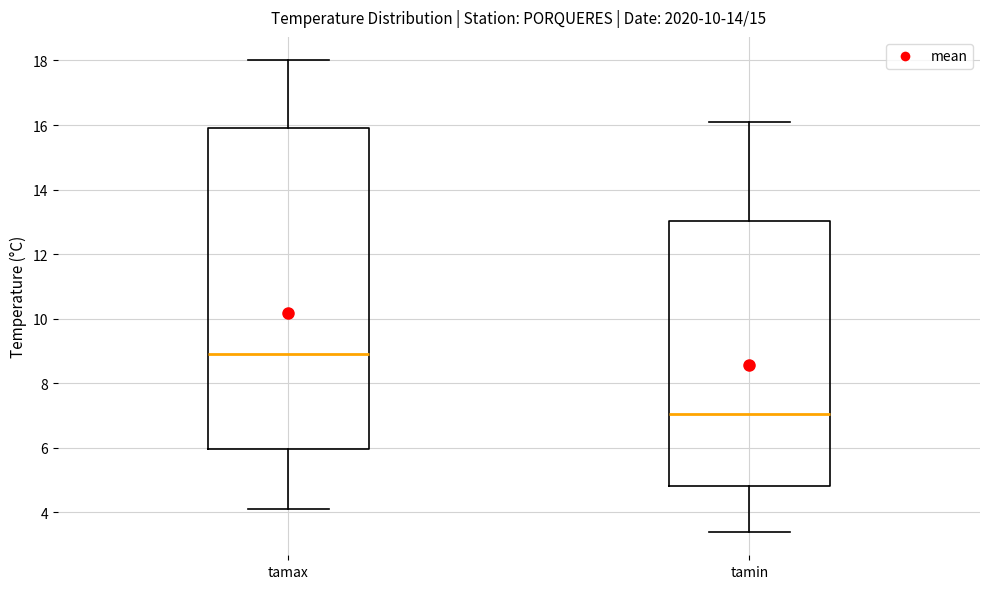

Where is the lower edge of the box for tamin on the y-axis? The values are not printed on the chart, so give them approximately, as read against the axis.

4.8